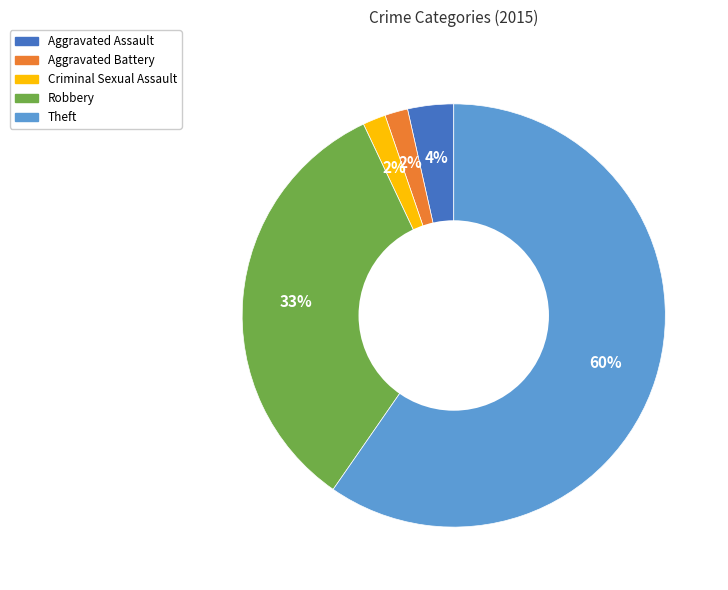

To the nearest percent, what percentage of the pie is Aggravated Assault?

4%